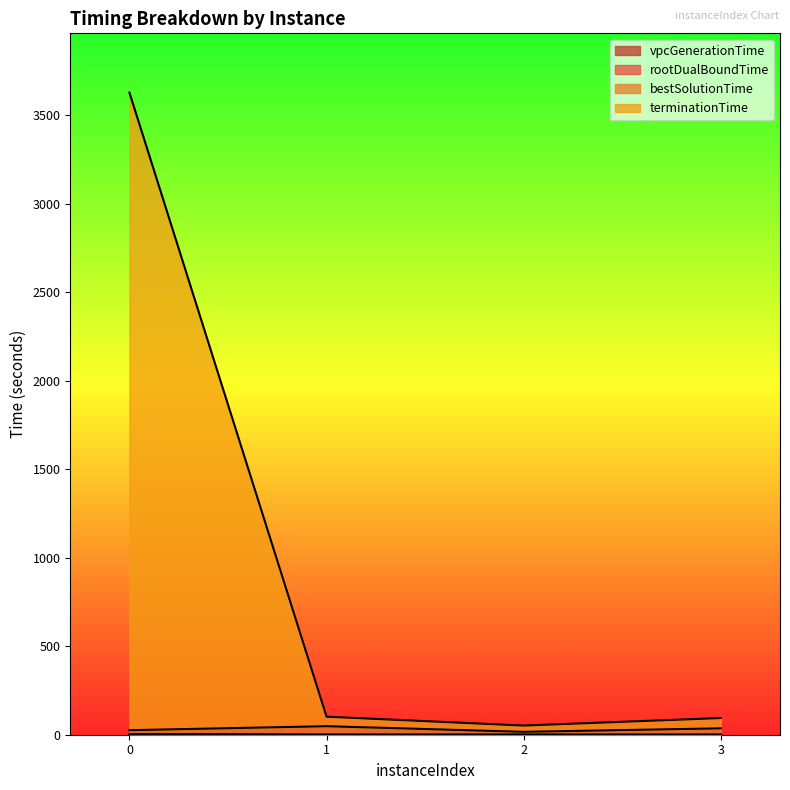

Reading left to right, list all the values displayed in this chart.

vpcGenerationTime: 0=1.7	1=0.0	2=0.0	3=0.0
rootDualBoundTime: 0=3.6	1=0.3	2=0.5	3=0.3
bestSolutionTime: 0=25.6	1=48.1	2=16.2	3=36.1
terminationTime: 0=3627.2	1=101.9	2=51.8	3=94.3